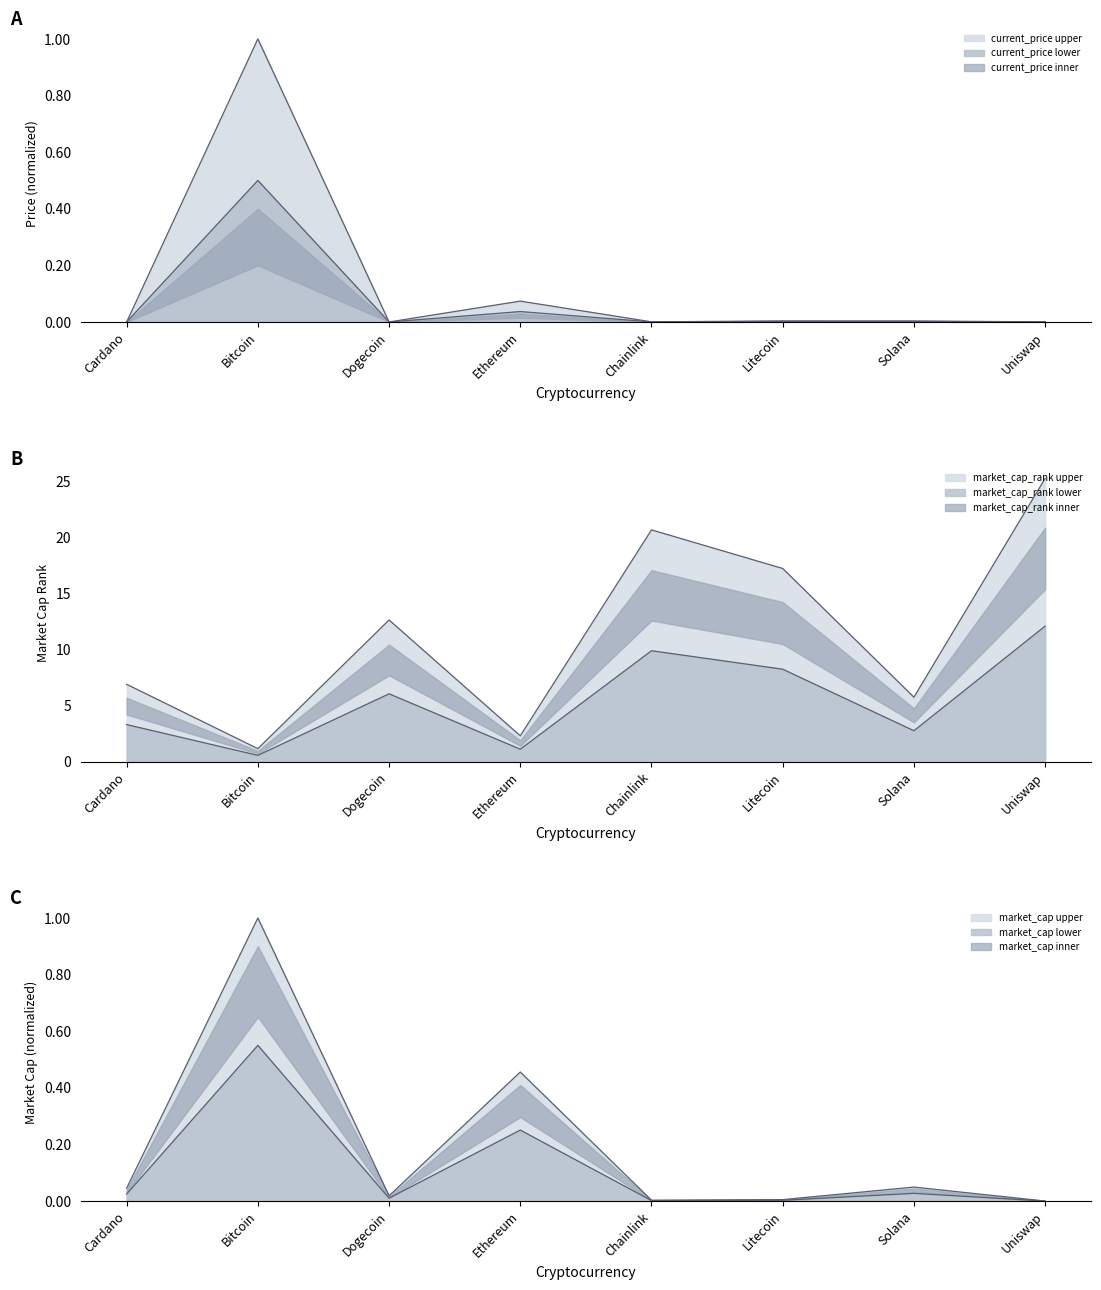

The value of market_cap_rank at Chainlink is 28.9. True or false?

False